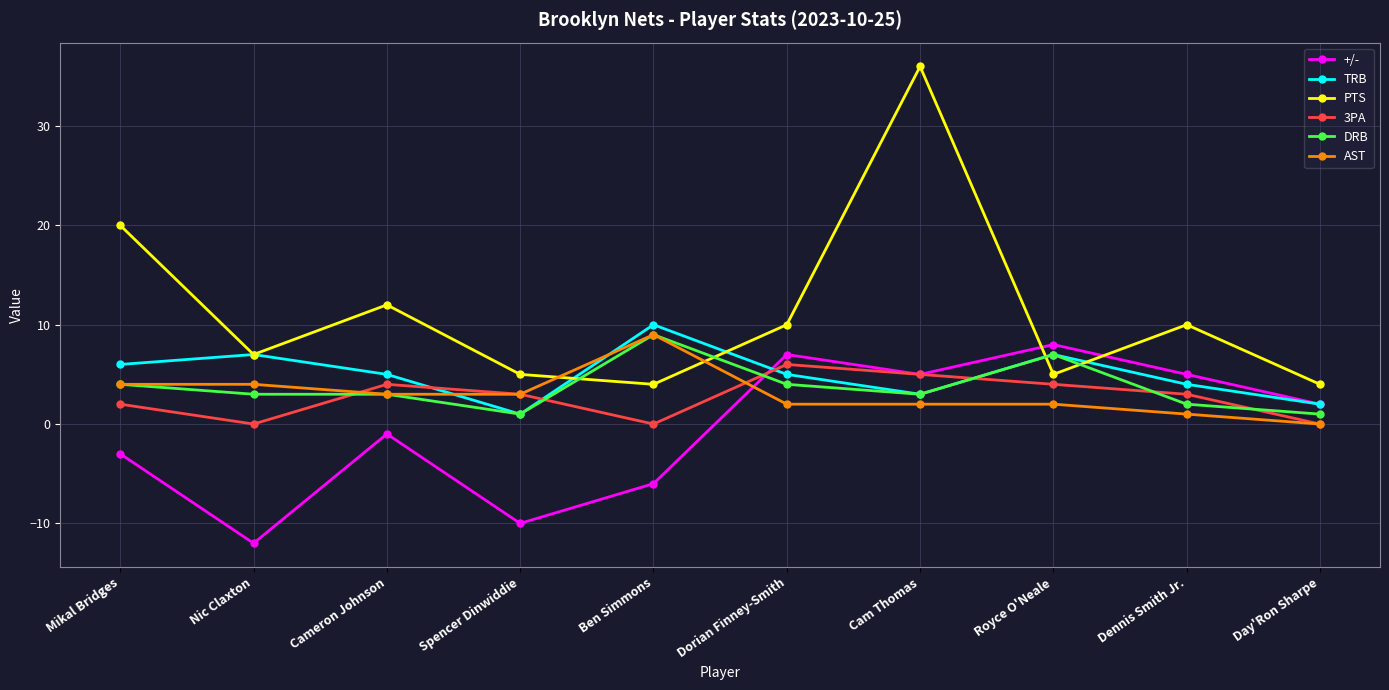

What is the label of the 5th point from the left?

Ben Simmons